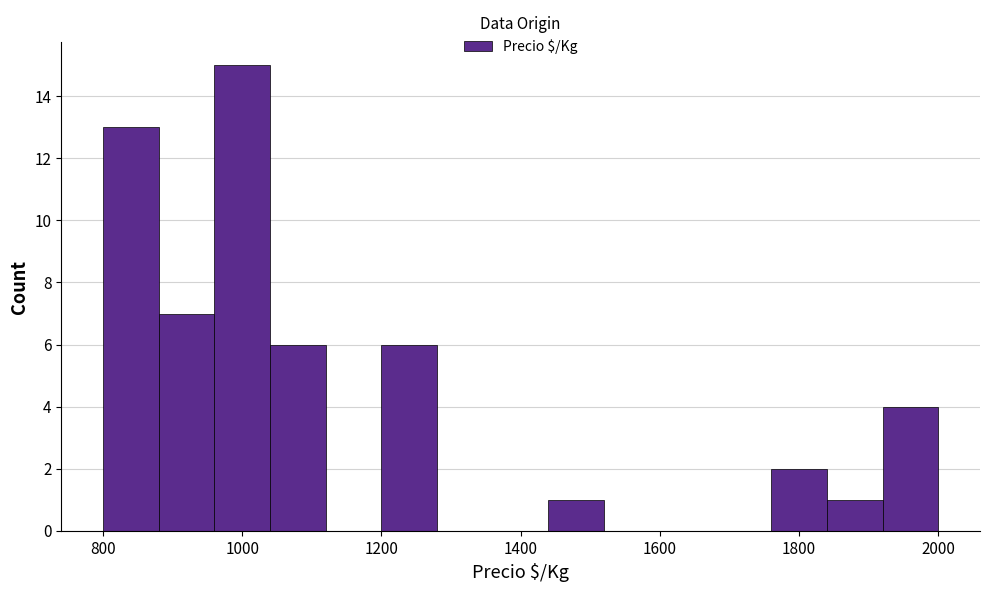

Over which range of the x-axis is the bar tallest?

960 to 1040